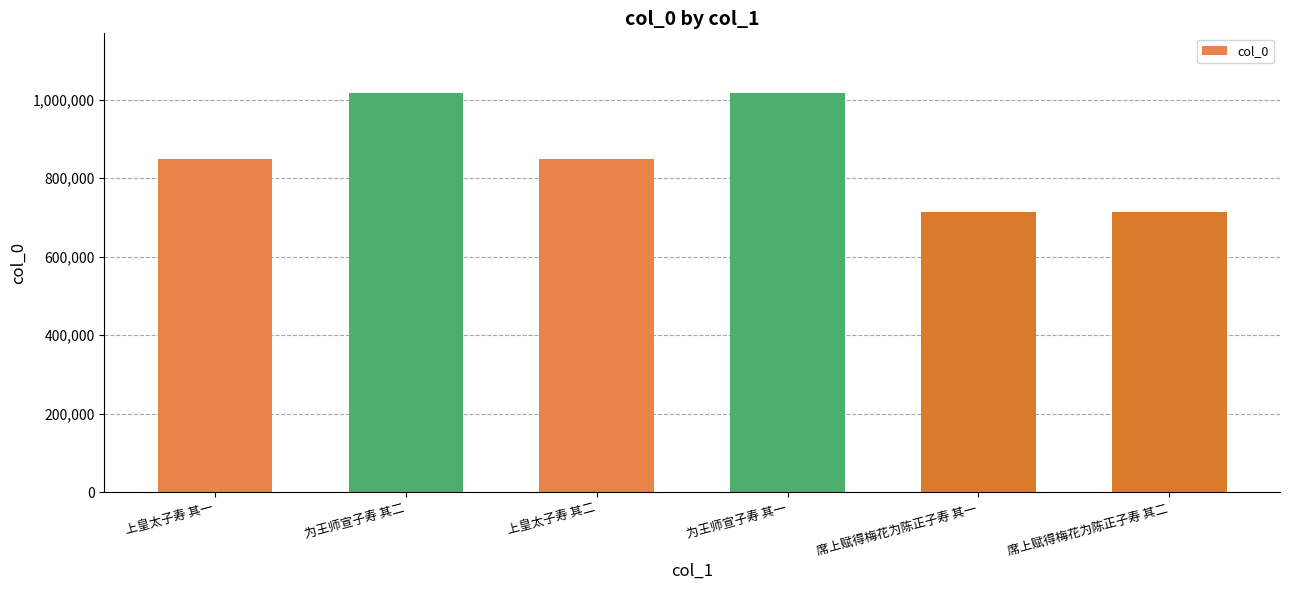

What is the average value?

860002